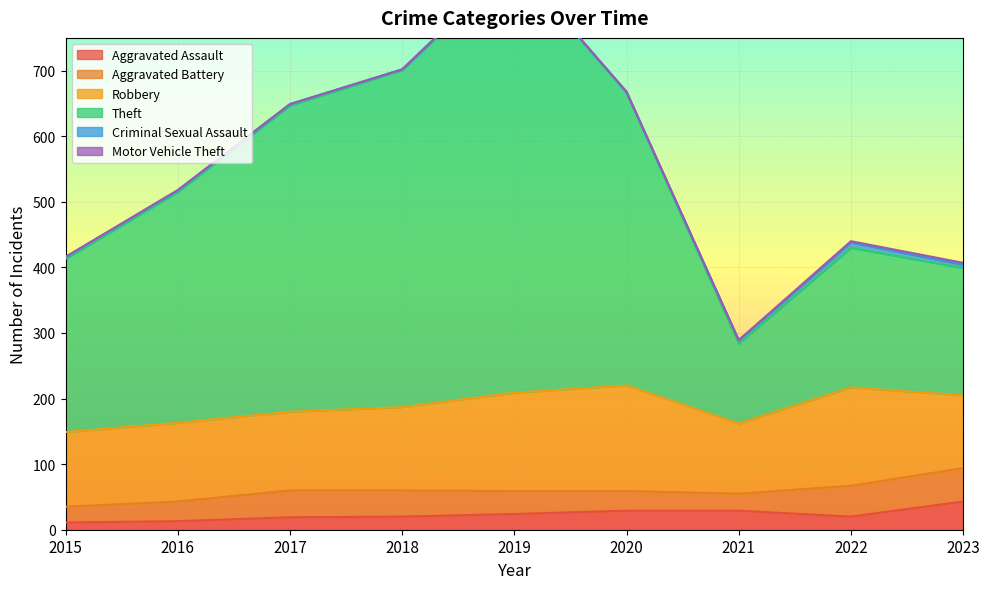

The Theft series shows 122 at 2021. True or false?

True